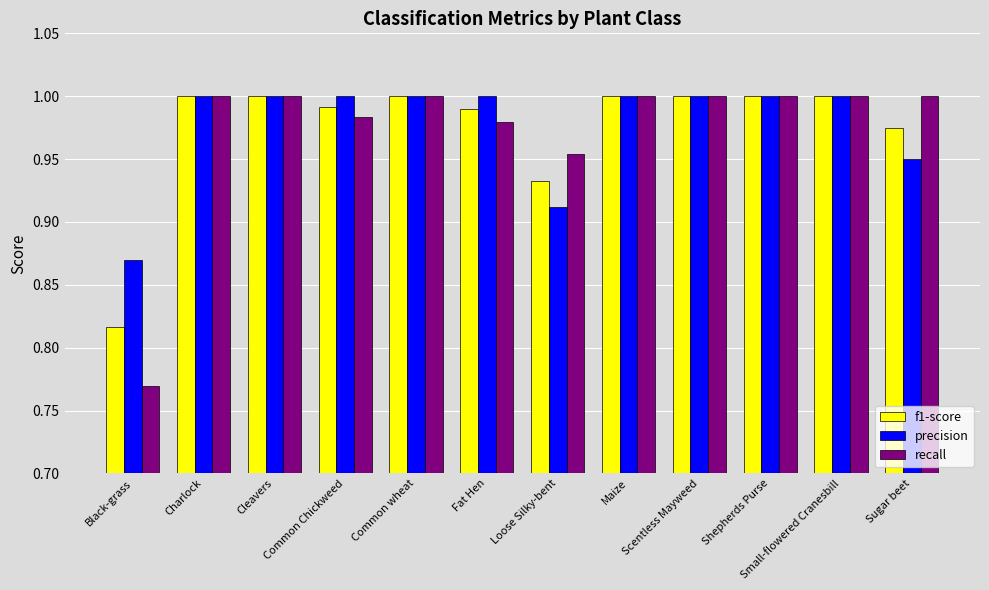

What is the sum of all recall values?

11.7